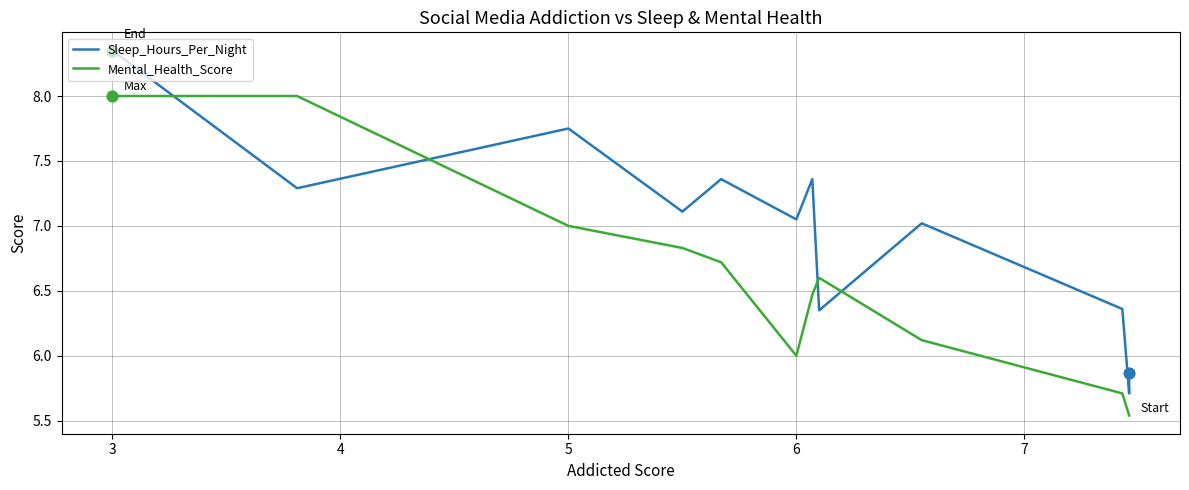

Which series contains the lowest Y value?

Mental_Health_Score